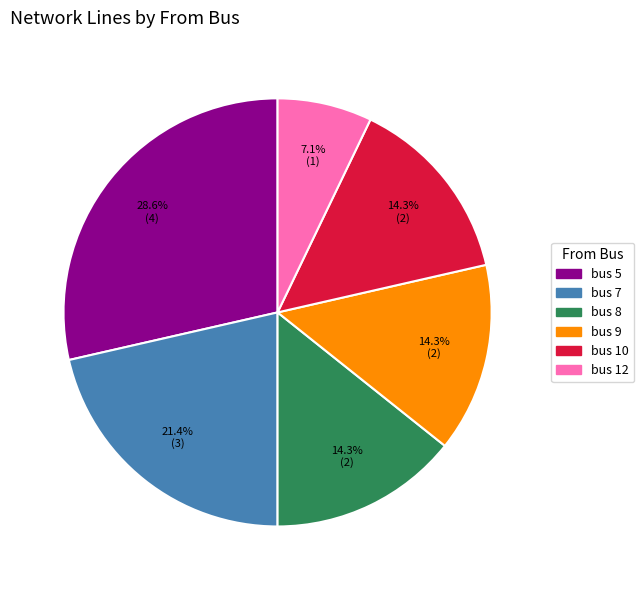

To the nearest percent, what is the combined percentage of bus 10 and bus 7?

36%